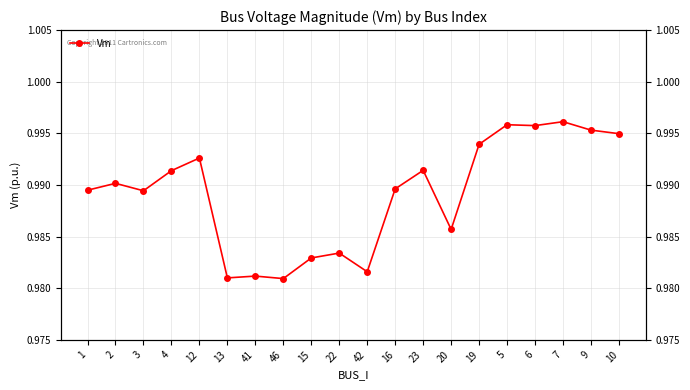

Between 23 and 22, which is larger?

23